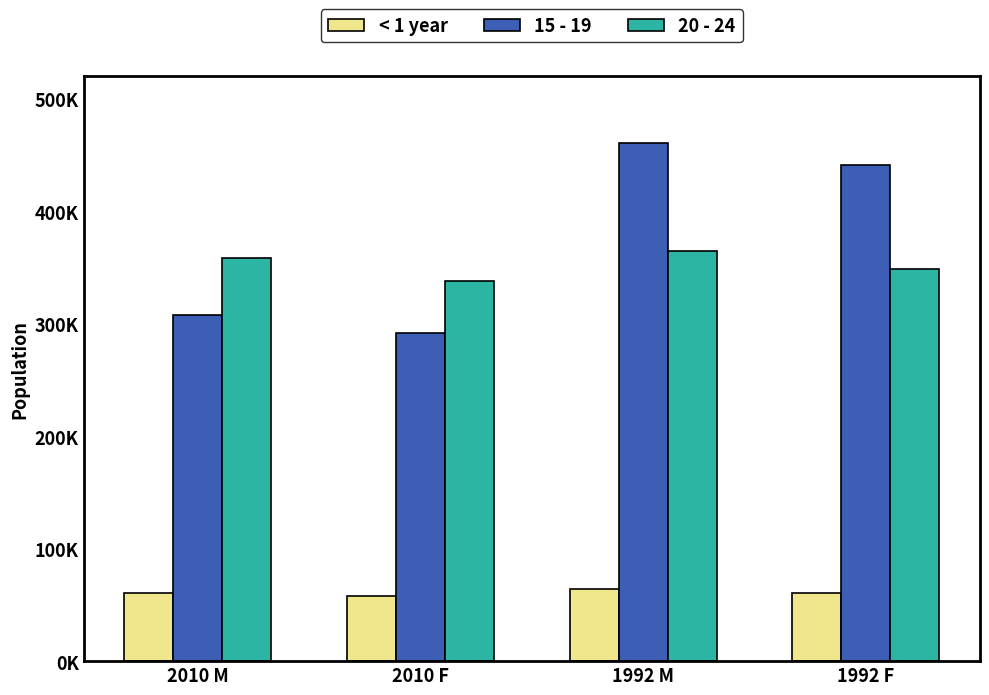

What is the maximum value shown in the chart?

460800